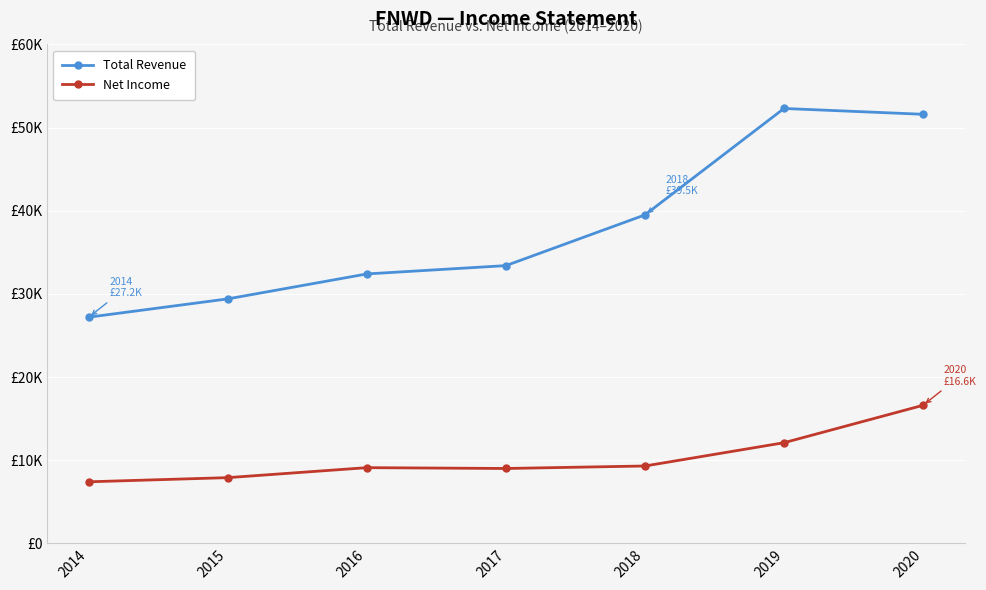

List the series in order of their overall mean, highest first.

Total Revenue, Net Income